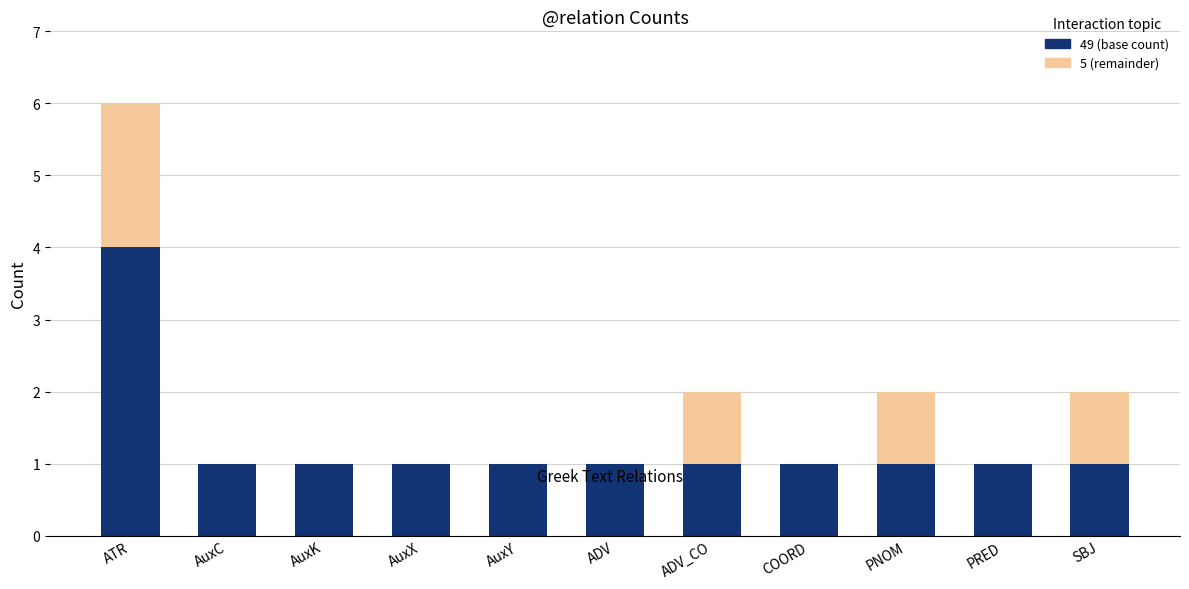

What is the total value across all series at ATR?

6